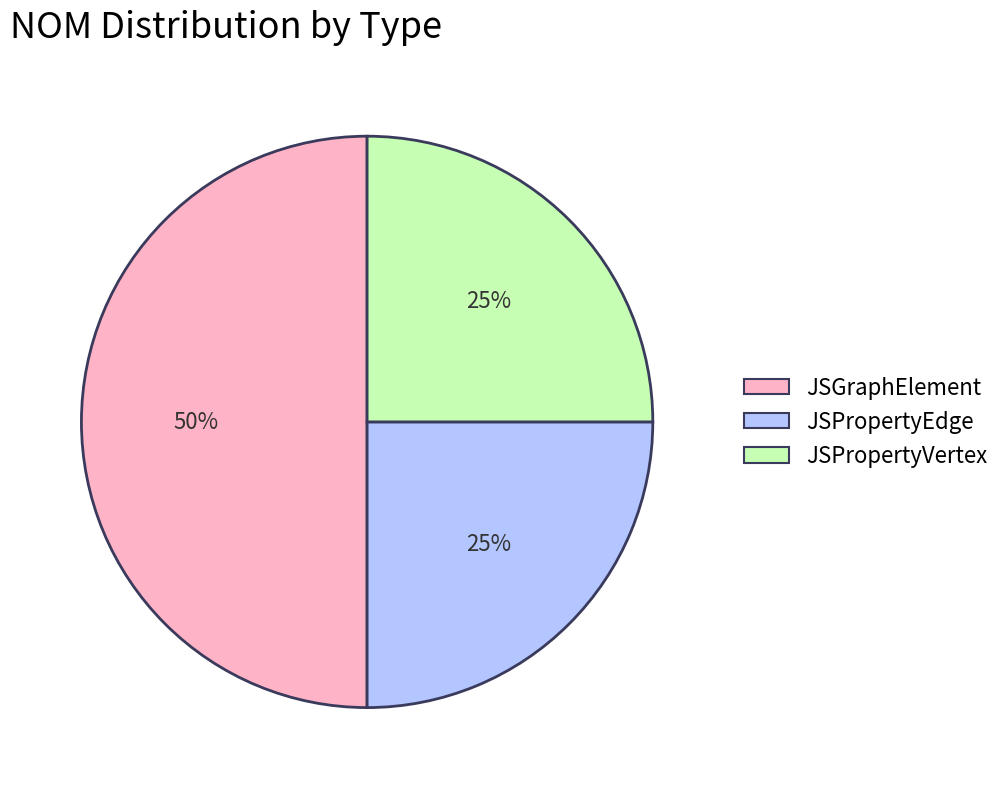

What is the ratio of the value at JSPropertyEdge to the value at JSGraphElement?

0.5